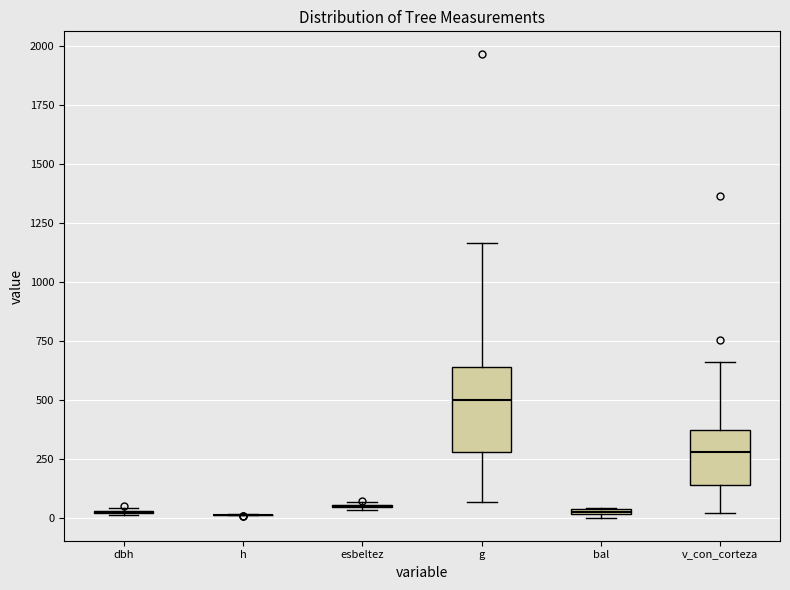

Where is the lower edge of the box for bal on the y-axis? The values are not printed on the chart, so give them approximately, as read against the axis.

0